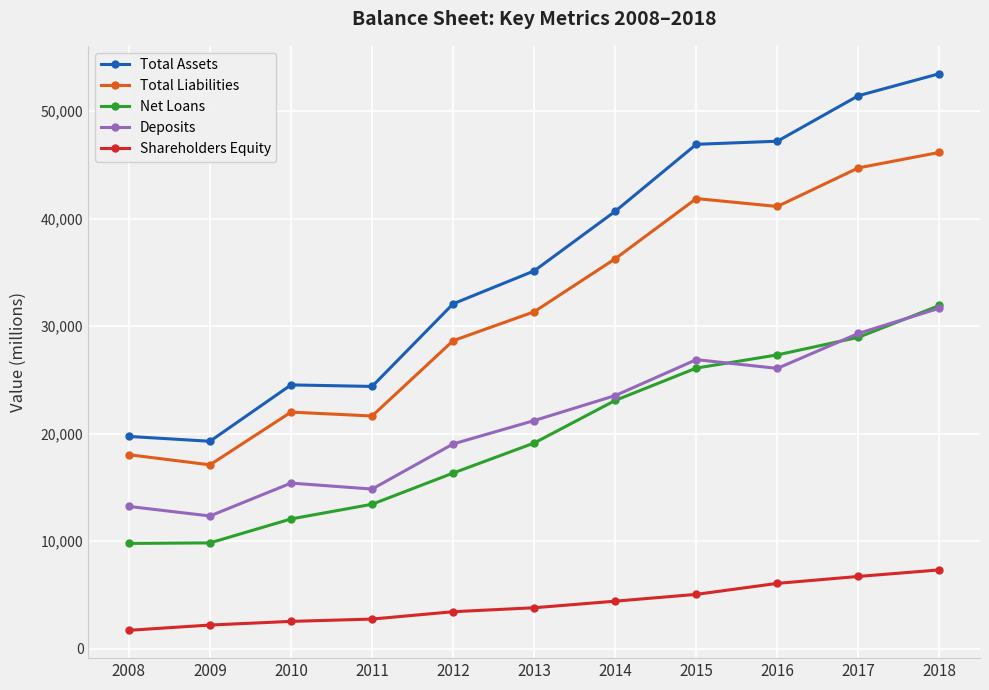

True or false: Total Liabilities and Total Assets cross at least once.

False